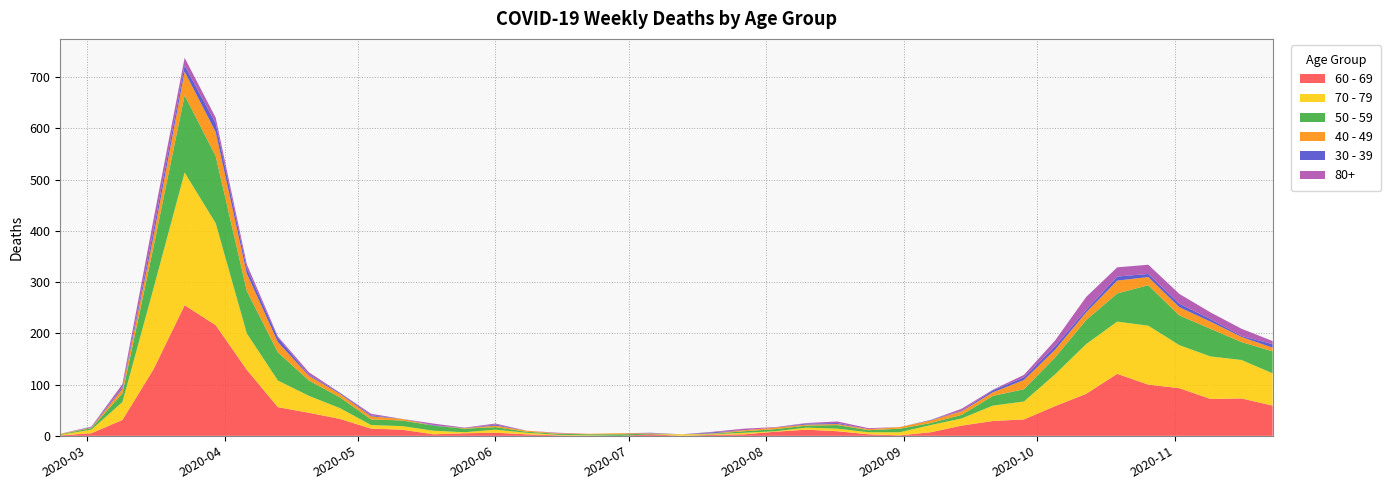

Reading left to right, list all the values displayed in this chart.

60 - 69: 2020-02-24=1	2020-03-02=5	2020-03-09=31	2020-03-16=130	2020-03-23=255	2020-03-30=216	2020-04-06=129	2020-04-13=56	2020-04-20=45	2020-04-27=33	2020-05-04=14	2020-05-11=12	2020-05-18=3	2020-05-25=5	2020-06-01=6	2020-06-08=3	2020-06-15=1	2020-06-22=0	2020-06-29=0	2020-07-06=3	2020-07-13=0	2020-07-20=2	2020-07-27=3	2020-08-03=8	2020-08-10=12	2020-08-17=9	2020-08-24=3	2020-08-31=1	2020-09-07=7	2020-09-14=20	2020-09-21=29	2020-09-28=32	2020-10-05=58	2020-10-12=82	2020-10-19=121	2020-10-26=100	2020-11-02=93	2020-11-09=72	2020-11-16=73	2020-11-23=59
70 - 79: 2020-02-24=1	2020-03-02=7	2020-03-09=35	2020-03-16=158	2020-03-23=259	2020-03-30=199	2020-04-06=71	2020-04-13=52	2020-04-20=33	2020-04-27=21	2020-05-04=7	2020-05-11=7	2020-05-18=7	2020-05-25=2	2020-06-01=6	2020-06-08=3	2020-06-15=1	2020-06-22=1	2020-06-29=0	2020-07-06=0	2020-07-13=3	2020-07-20=1	2020-07-27=3	2020-08-03=1	2020-08-10=4	2020-08-17=5	2020-08-24=4	2020-08-31=6	2020-09-07=14	2020-09-14=14	2020-09-21=30	2020-09-28=35	2020-10-05=62	2020-10-12=97	2020-10-19=102	2020-10-26=115	2020-11-02=84	2020-11-09=83	2020-11-16=75	2020-11-23=63
50 - 59: 2020-02-24=1	2020-03-02=3	2020-03-09=17	2020-03-16=81	2020-03-23=151	2020-03-30=131	2020-04-06=83	2020-04-13=55	2020-04-20=30	2020-04-27=21	2020-05-04=11	2020-05-11=11	2020-05-18=10	2020-05-25=7	2020-06-01=5	2020-06-08=2	2020-06-15=2	2020-06-22=2	2020-06-29=3	2020-07-06=1	2020-07-13=0	2020-07-20=1	2020-07-27=3	2020-08-03=4	2020-08-10=4	2020-08-17=7	2020-08-24=4	2020-08-31=7	2020-09-07=4	2020-09-14=7	2020-09-21=19	2020-09-28=24	2020-10-05=33	2020-10-12=47	2020-10-19=55	2020-10-26=79	2020-11-02=58	2020-11-09=54	2020-11-16=35	2020-11-23=43
40 - 49: 2020-02-24=1	2020-03-02=1	2020-03-09=9	2020-03-16=21	2020-03-23=46	2020-03-30=47	2020-04-06=34	2020-04-13=20	2020-04-20=9	2020-04-27=7	2020-05-04=6	2020-05-11=3	2020-05-18=0	2020-05-25=1	2020-06-01=3	2020-06-08=2	2020-06-15=1	2020-06-22=1	2020-06-29=2	2020-07-06=1	2020-07-13=0	2020-07-20=1	2020-07-27=2	2020-08-03=3	2020-08-10=2	2020-08-17=2	2020-08-24=2	2020-08-31=3	2020-09-07=5	2020-09-14=7	2020-09-21=7	2020-09-28=18	2020-10-05=15	2020-10-12=15	2020-10-19=25	2020-10-26=16	2020-11-02=16	2020-11-09=14	2020-11-16=10	2020-11-23=7
30 - 39: 2020-02-24=0	2020-03-02=1	2020-03-09=3	2020-03-16=12	2020-03-23=12	2020-03-30=17	2020-04-06=10	2020-04-13=9	2020-04-20=2	2020-04-27=2	2020-05-04=2	2020-05-11=0	2020-05-18=1	2020-05-25=0	2020-06-01=2	2020-06-08=0	2020-06-15=0	2020-06-22=0	2020-06-29=0	2020-07-06=1	2020-07-13=0	2020-07-20=2	2020-07-27=0	2020-08-03=0	2020-08-10=2	2020-08-17=2	2020-08-24=0	2020-08-31=0	2020-09-07=1	2020-09-14=1	2020-09-21=4	2020-09-28=5	2020-10-05=7	2020-10-12=5	2020-10-19=8	2020-10-26=6	2020-11-02=7	2020-11-09=5	2020-11-16=2	2020-11-23=7
80+: 2020-02-24=0	2020-03-02=1	2020-03-09=6	2020-03-16=21	2020-03-23=15	2020-03-30=11	2020-04-06=8	2020-04-13=2	2020-04-20=5	2020-04-27=0	2020-05-04=3	2020-05-11=0	2020-05-18=3	2020-05-25=1	2020-06-01=2	2020-06-08=0	2020-06-15=1	2020-06-22=0	2020-06-29=0	2020-07-06=0	2020-07-13=0	2020-07-20=1	2020-07-27=3	2020-08-03=1	2020-08-10=1	2020-08-17=3	2020-08-24=2	2020-08-31=0	2020-09-07=0	2020-09-14=4	2020-09-21=1	2020-09-28=5	2020-10-05=11	2020-10-12=25	2020-10-19=18	2020-10-26=18	2020-11-02=19	2020-11-09=13	2020-11-16=14	2020-11-23=6